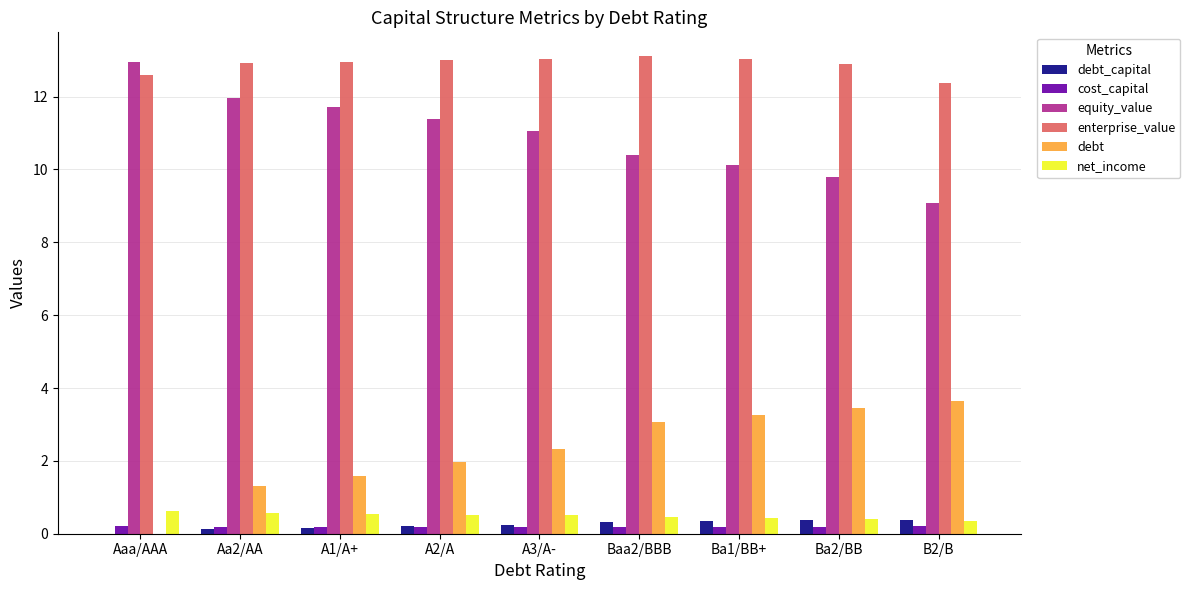

Which category has the highest value in the equity_value series?

Aaa/AAA